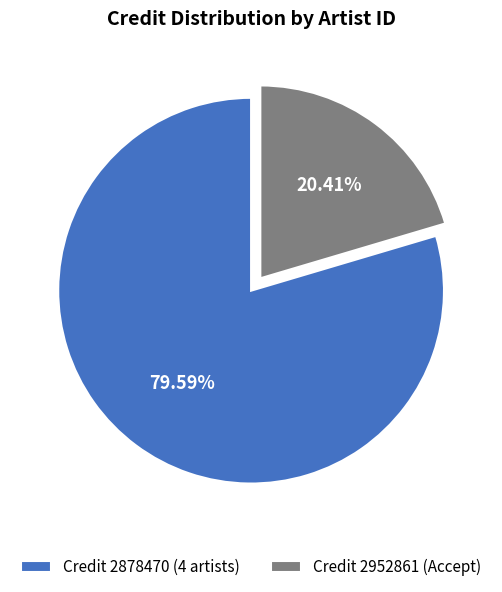

Is there any slice that represents more than half of the pie?

Yes